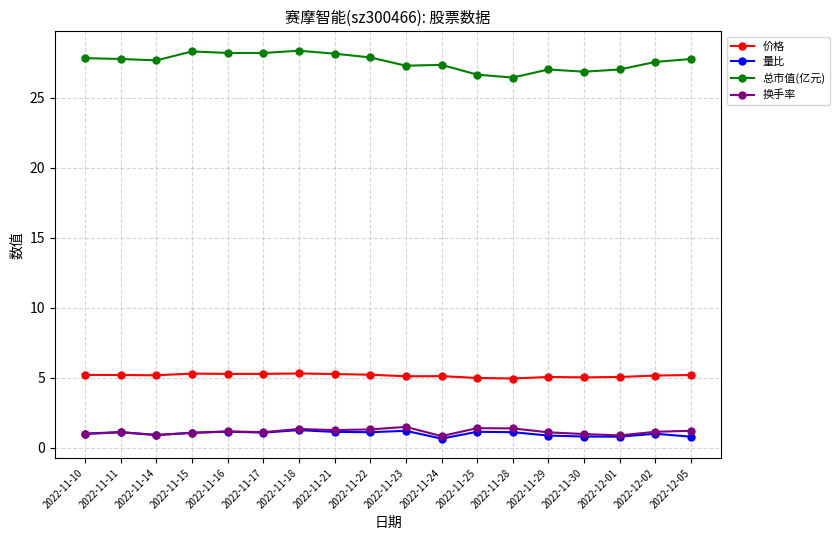

What is the lowest value of the 换手率 series?

0.8